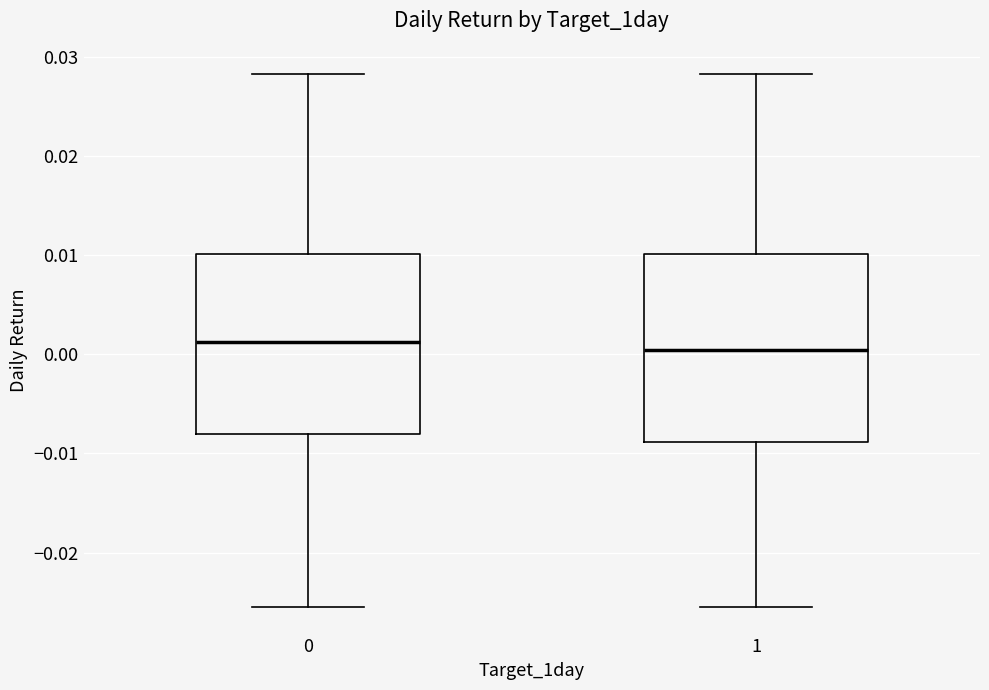

Reading left to right, read every box against the y-axis: the position of its median line, the range the box covers, and the ends of its whiskers. The values are not printed on the chart, so give them approximately, as read against the axis.

0: median 0.001, box -0.008 to 0.010, whiskers -0.025 to 0.028
1: median 0.000, box -0.009 to 0.010, whiskers -0.025 to 0.028